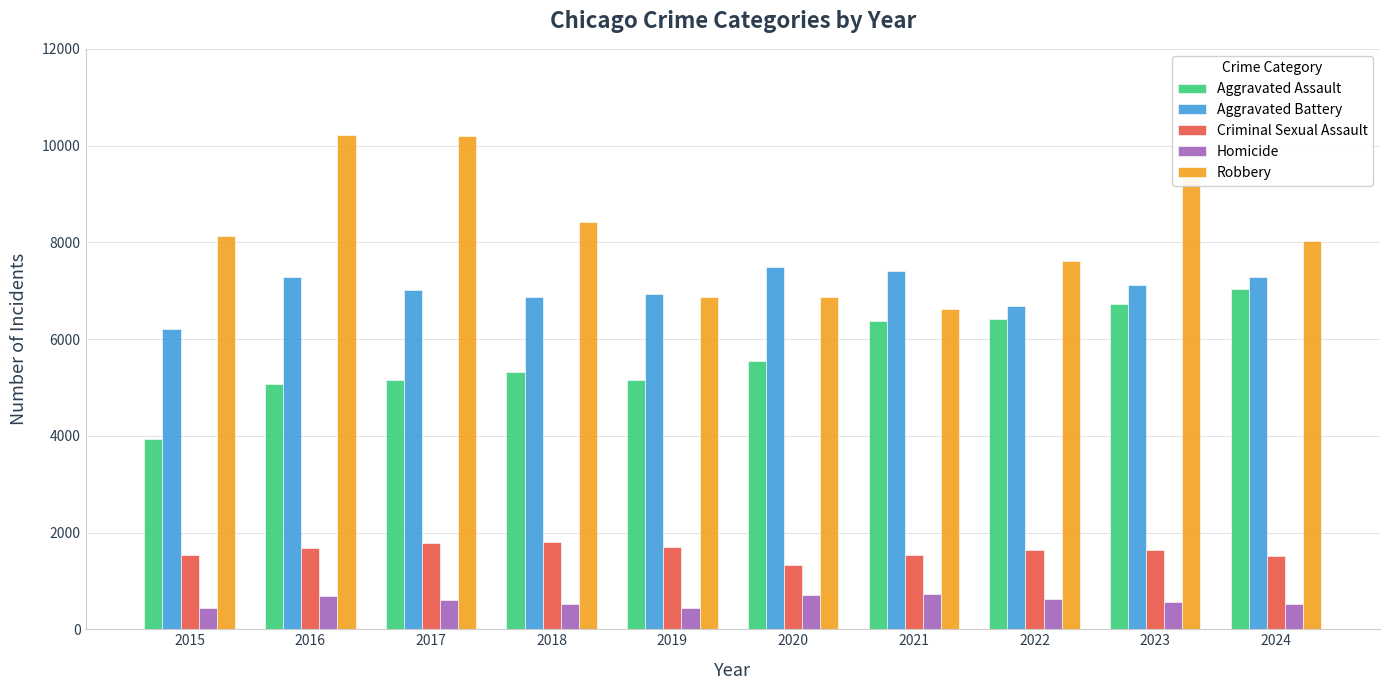

True or false: Aggravated Assault has a value of 1580 at 2022.

False